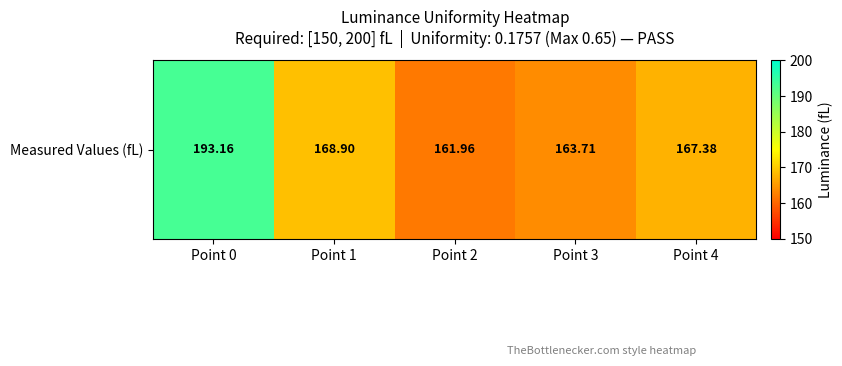

Which has a higher value, Point 4 or Point 2?

Point 4